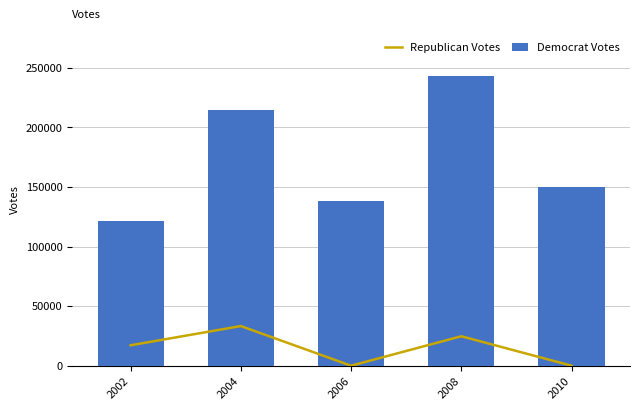

Which series changed the most between 2002 and 2006?

Republican Votes